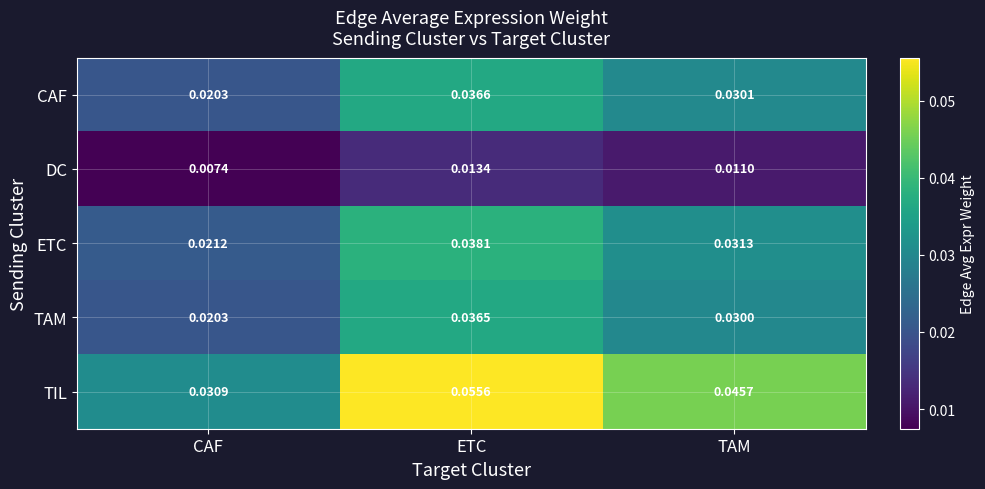

Which series has the largest range (max minus min)?

TIL